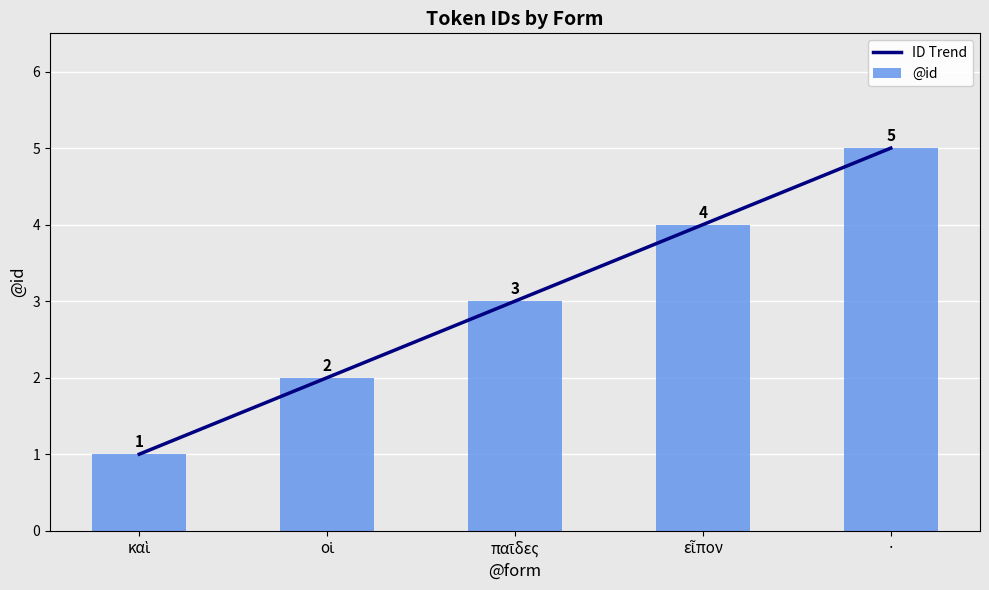

What is the label of the 1st bar from the right?

·